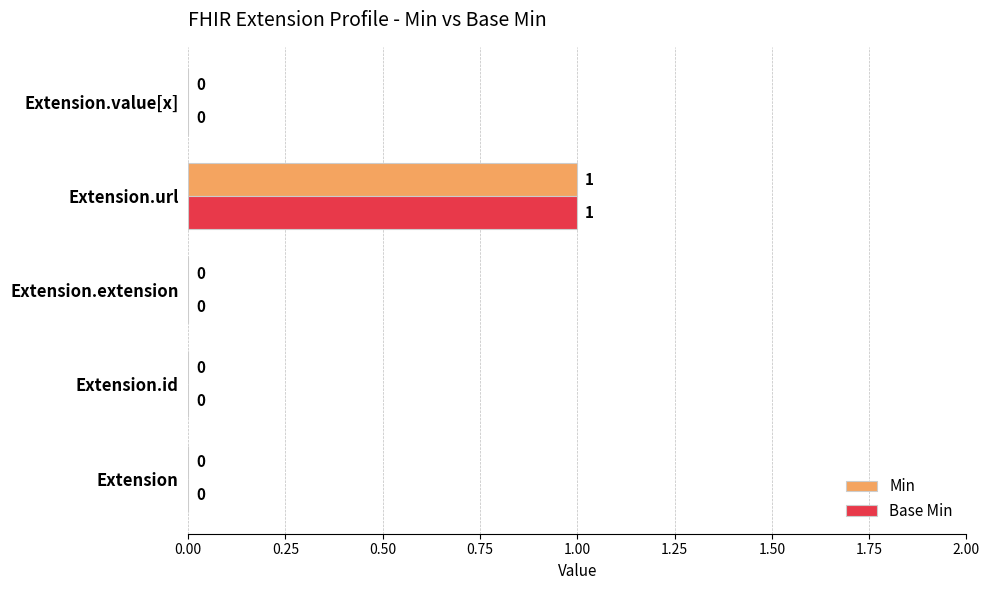

Which category has the highest value in the Min series?

Extension.url